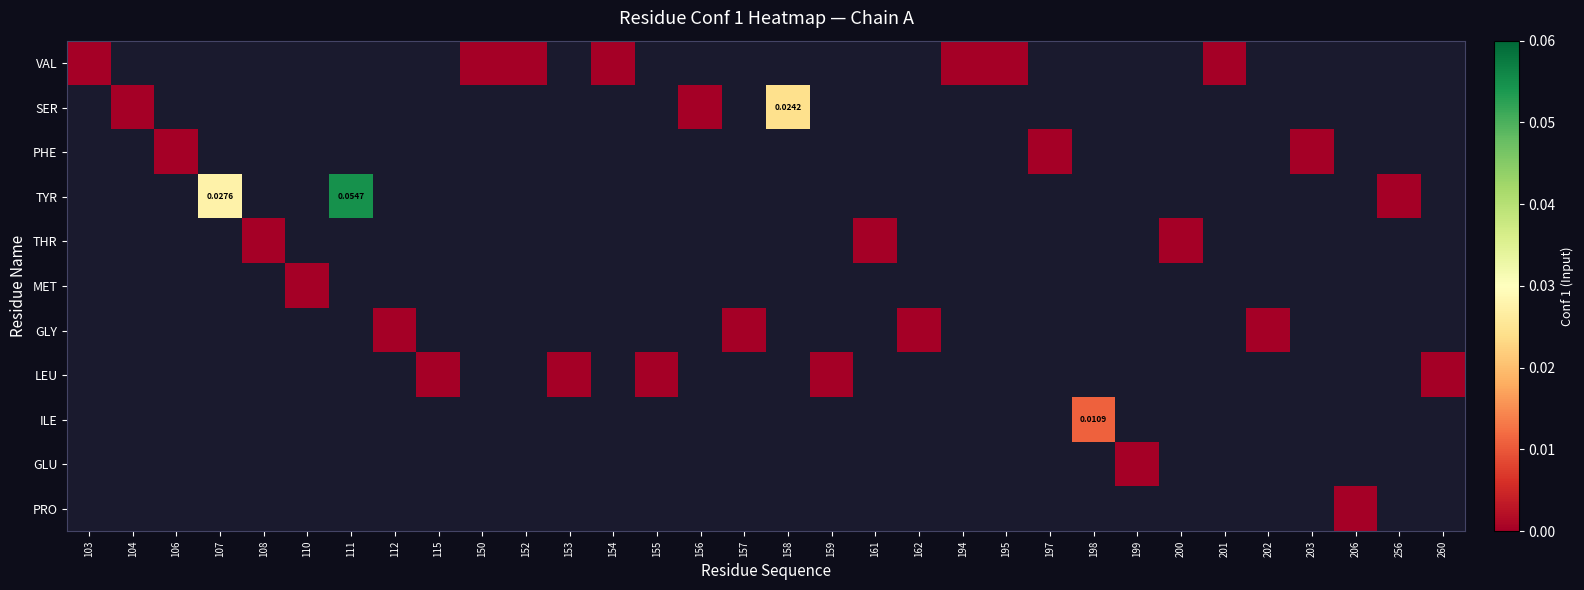

The SER series shows 0.0 at 158. True or false?

False